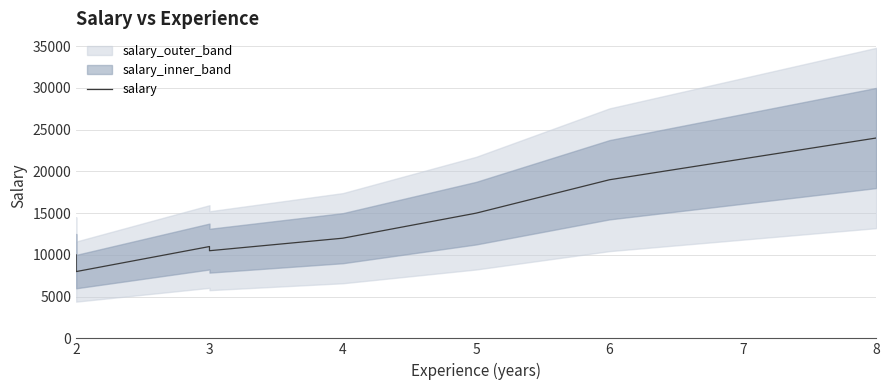

Does the chart display data point markers on the line(s)?

No